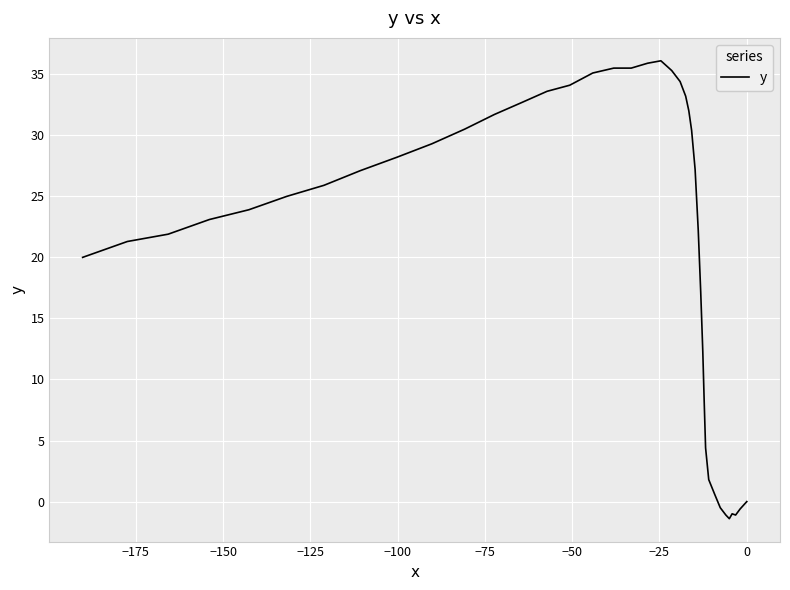

What is the sum of all values?

839.9